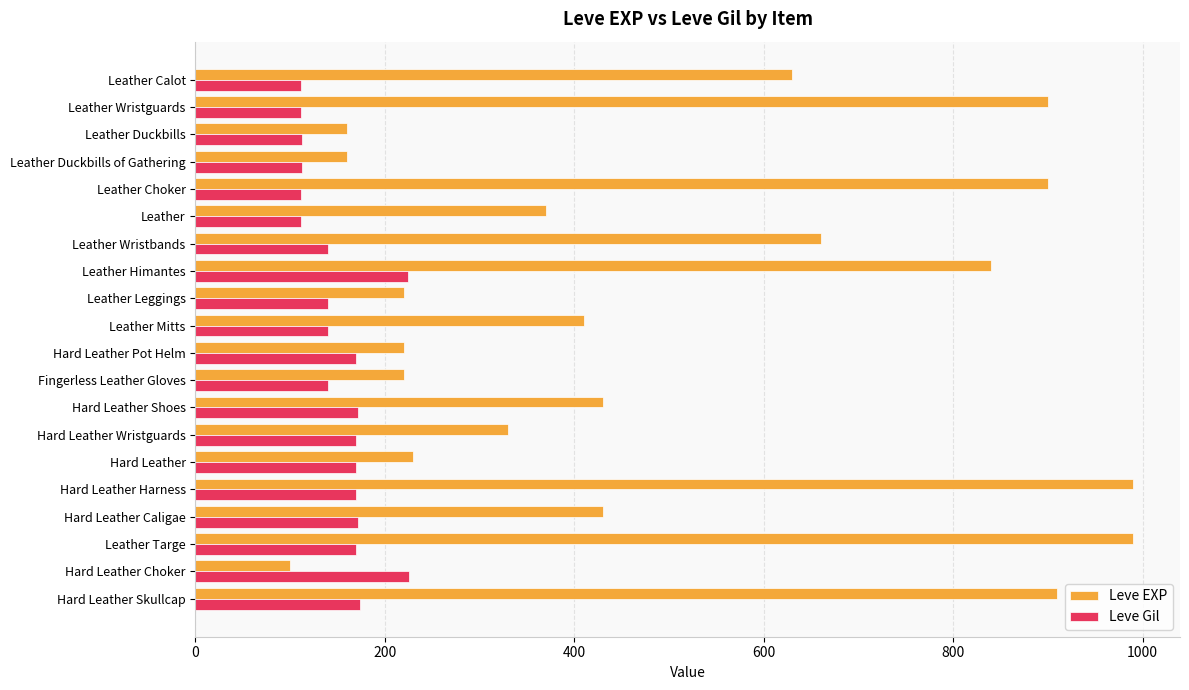

Which series has the widest spread of values?

Leve EXP